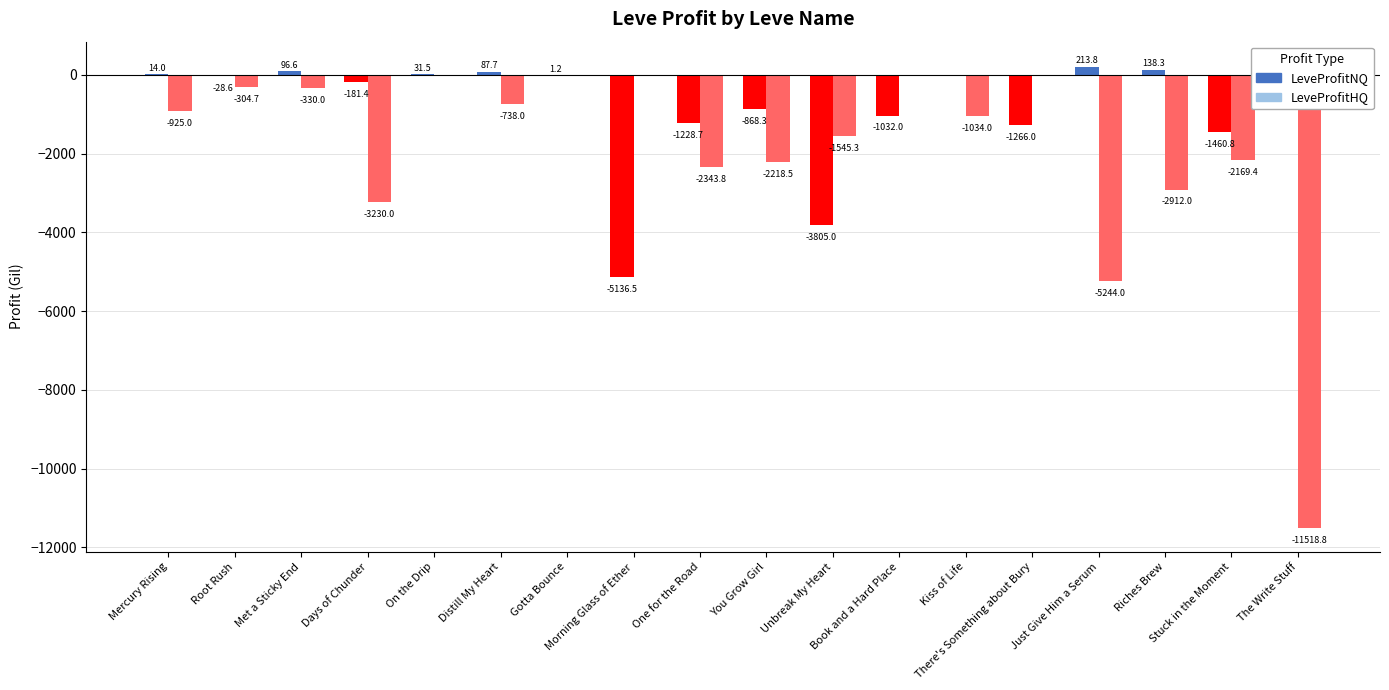

List the labels in order of LeveProfitNQ value, largest first.

The Write Stuff, Just Give Him a Serum, Riches Brew, Met a Sticky End, Distill My Heart, On the Drip, Mercury Rising, Gotta Bounce, Kiss of Life, Root Rush, Days of Chunder, You Grow Girl, Book and a Hard Place, One for the Road, There's Something about Bury, Stuck in the Moment, Unbreak My Heart, Morning Glass of Ether